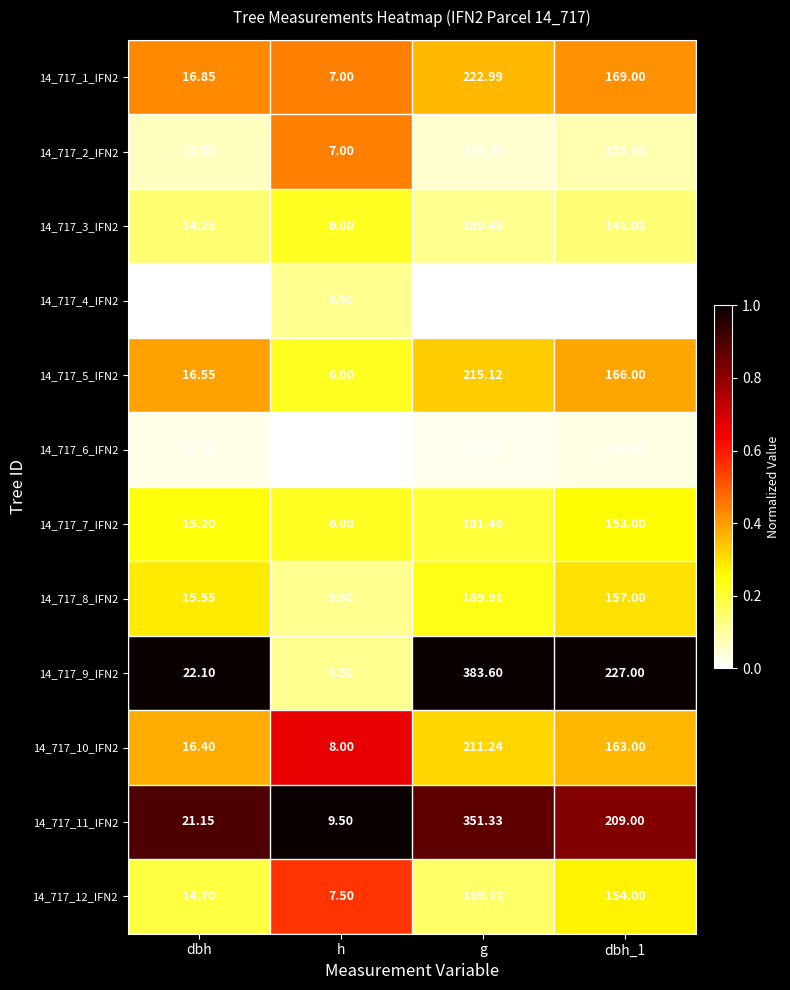

Is the value of 14_717_9_IFN2 at dbh_1 greater than the value of 14_717_6_IFN2 at g?

Yes